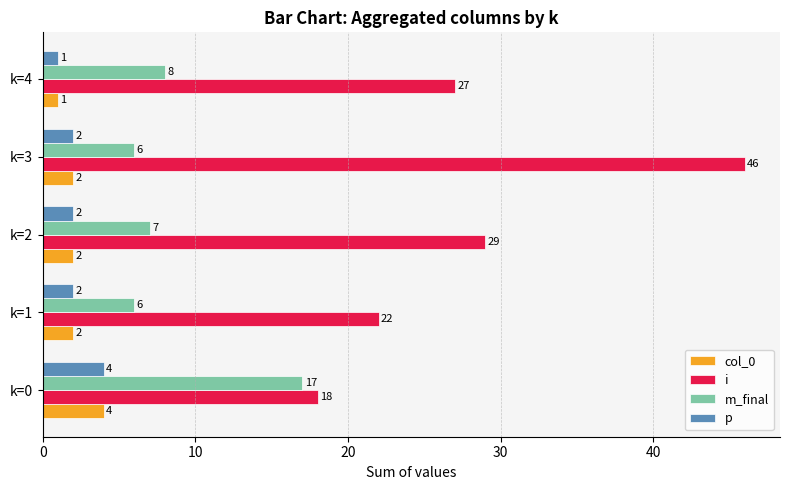

At which category is the sum across all series the highest?

k=3